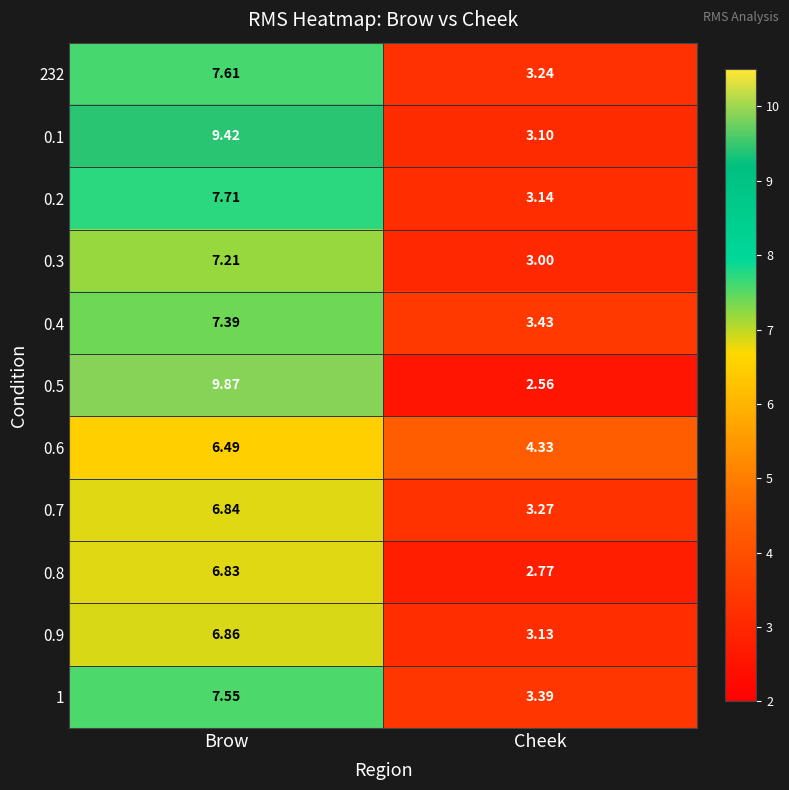

At which label is 0.5 closest to 6?

Cheek